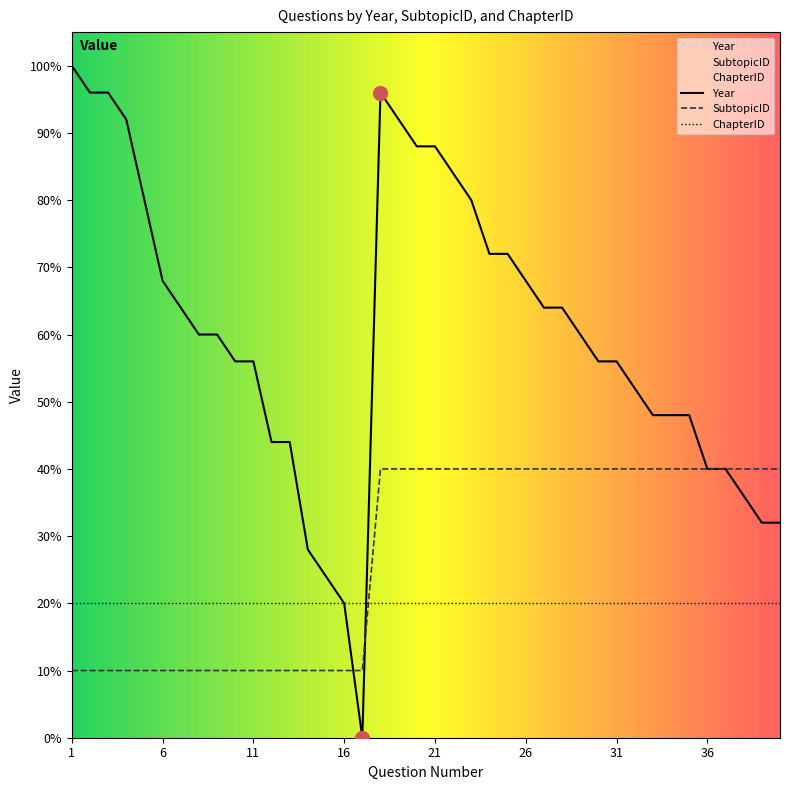

Which series has the widest spread of Y values?

Year